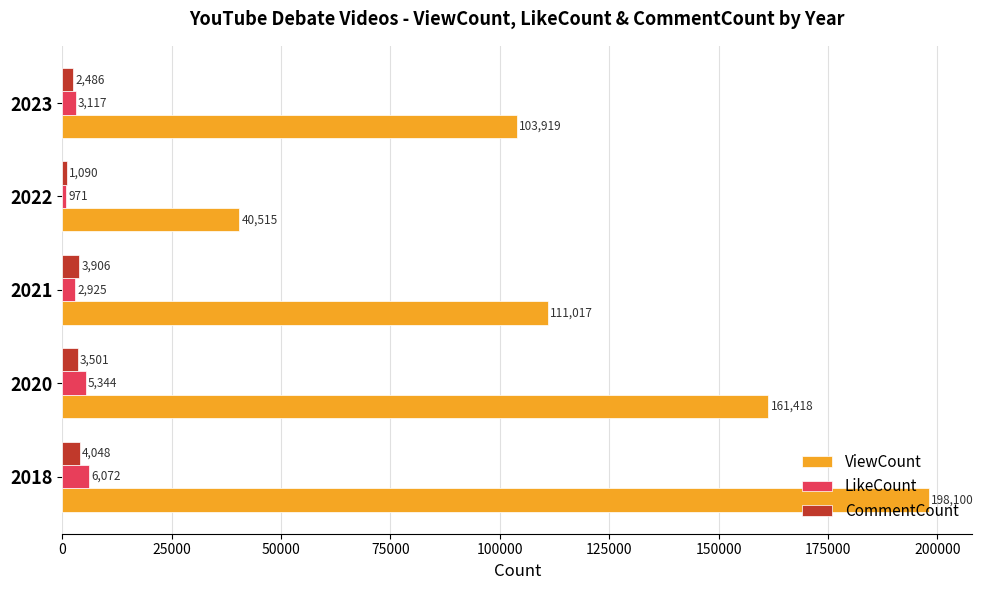

What is the difference between the LikeCount values at 2018 and 2021?

3147